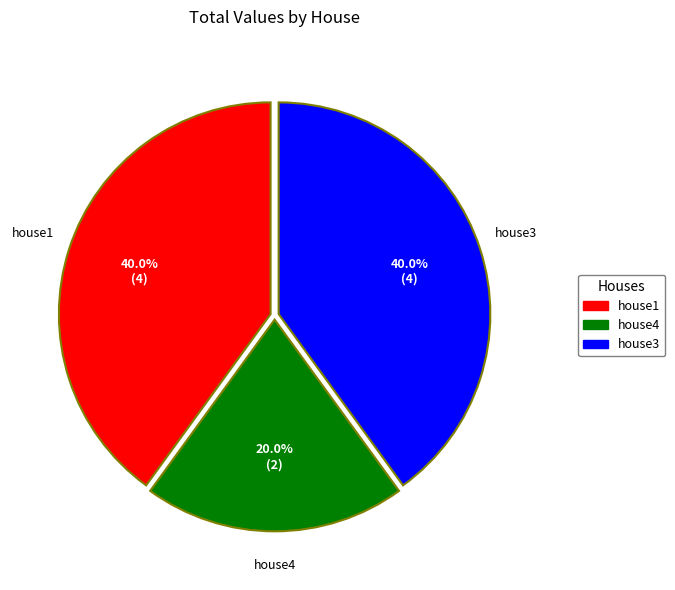

To the nearest percent, what portion does house4 represent?

20%